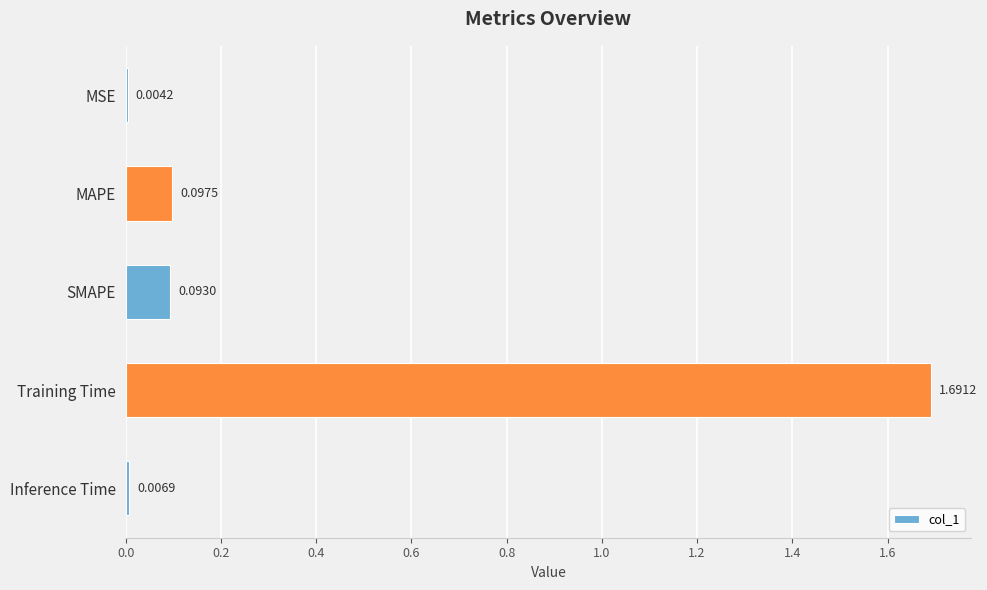

What is the change in value from MSE to Training Time?

+1.7